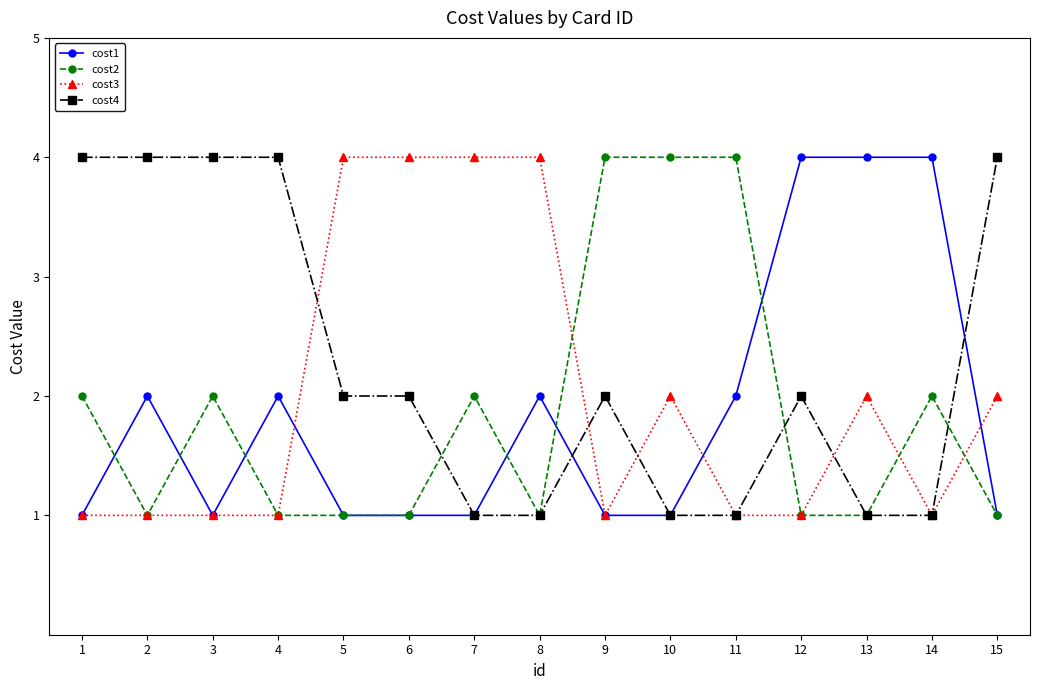

What is the spread (max minus min) of values at 9?

3